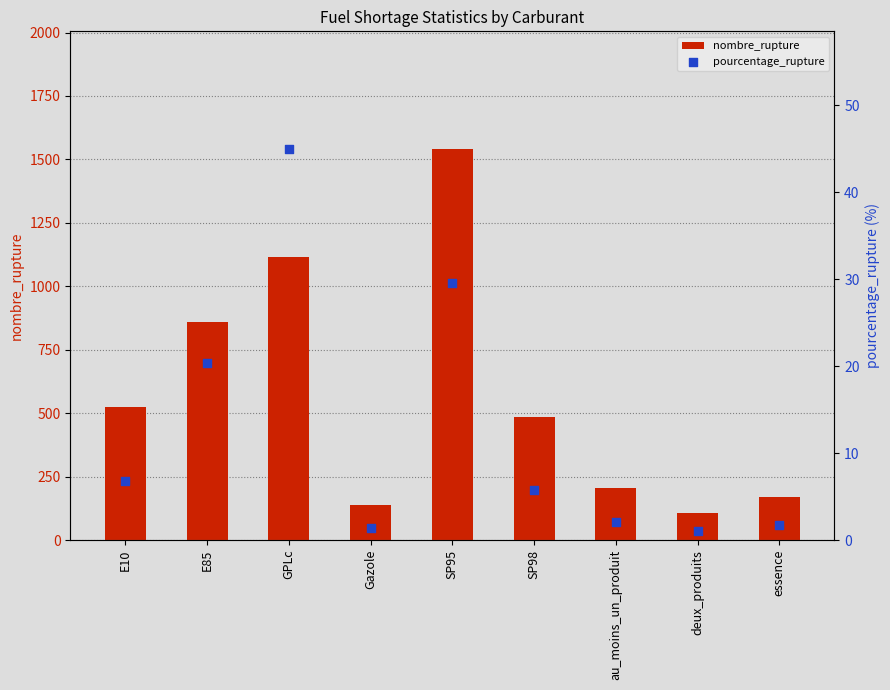

What is the total value across all series at essence?

171.7